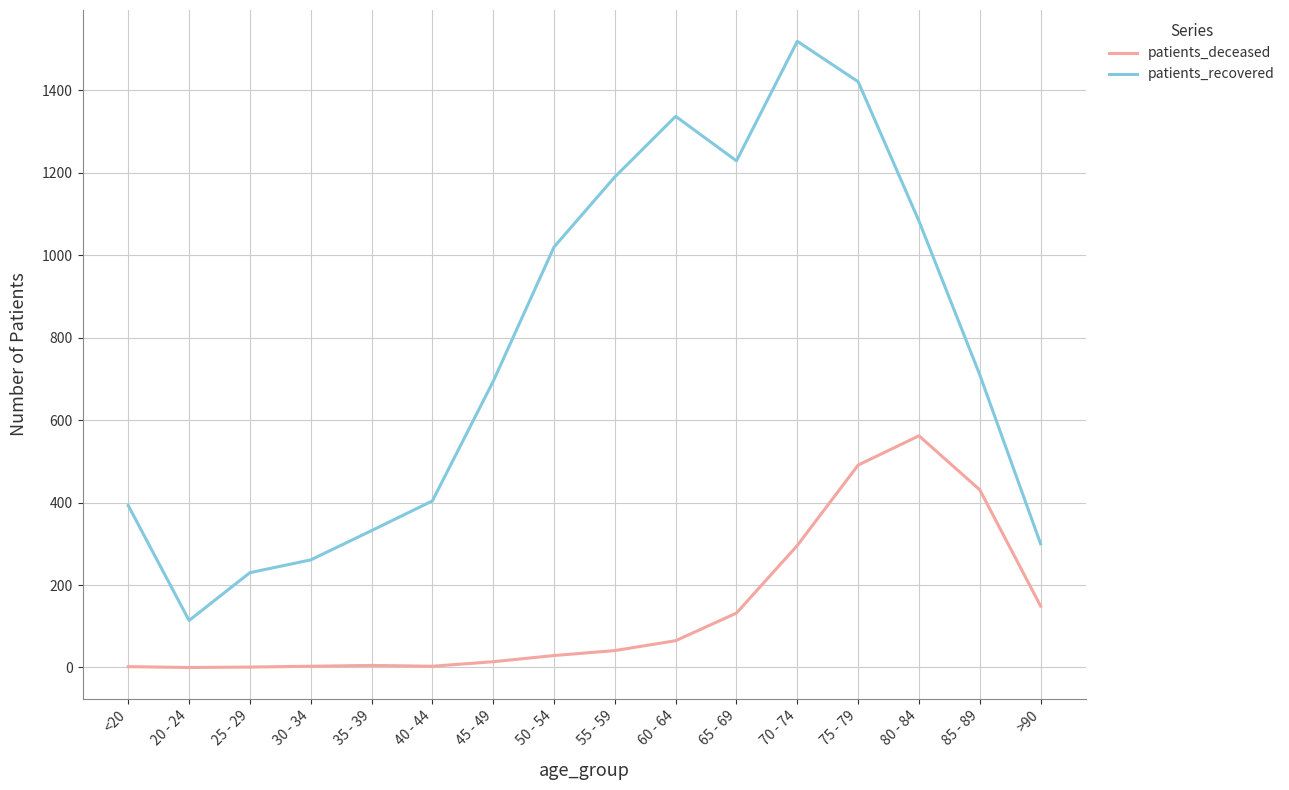

Which series has the widest spread of values?

patients_recovered